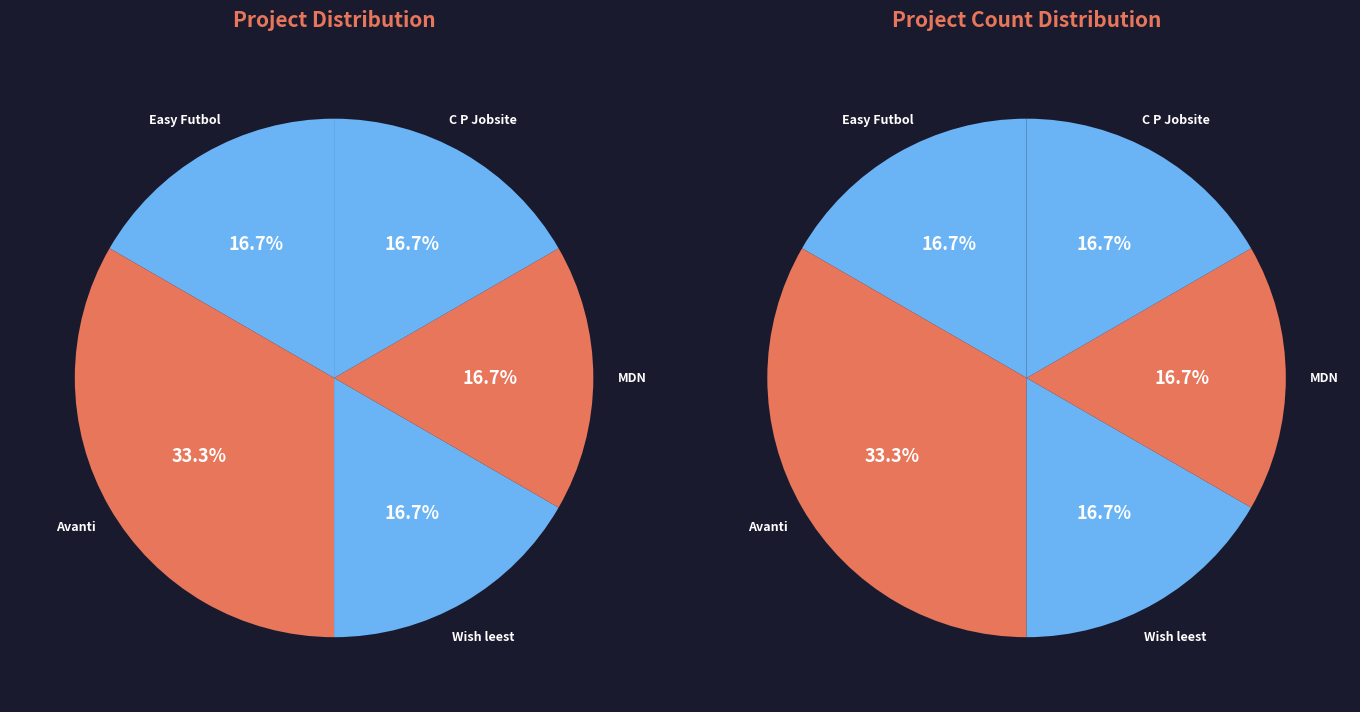

What is the smallest slice in the pie chart?

Easy Futbol